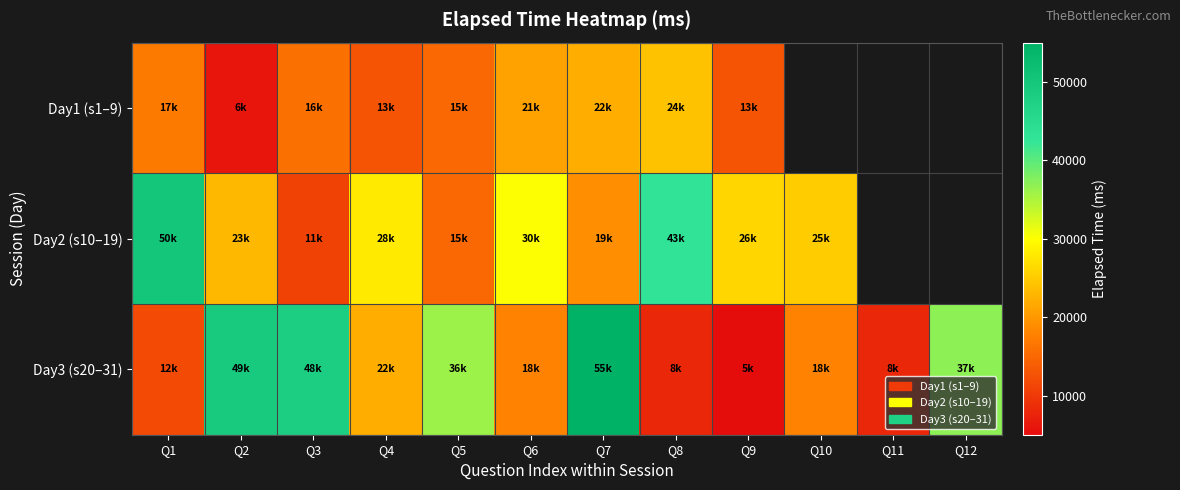

What is the sum of the Day1 (s1–9) values at Q1 and Q4?

30000.0